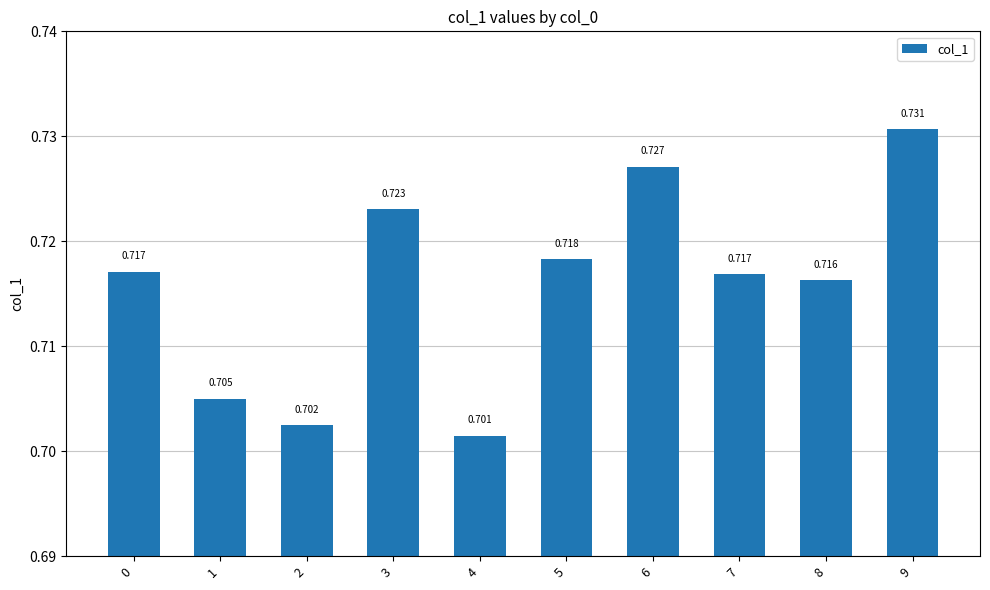

At which category does the chart reach its peak across all series?

9